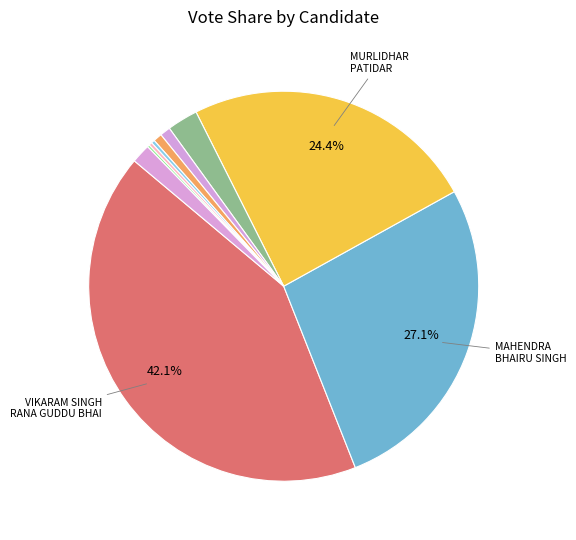

Which category has the smallest portion of the pie?

MOHSIN BHANEJ